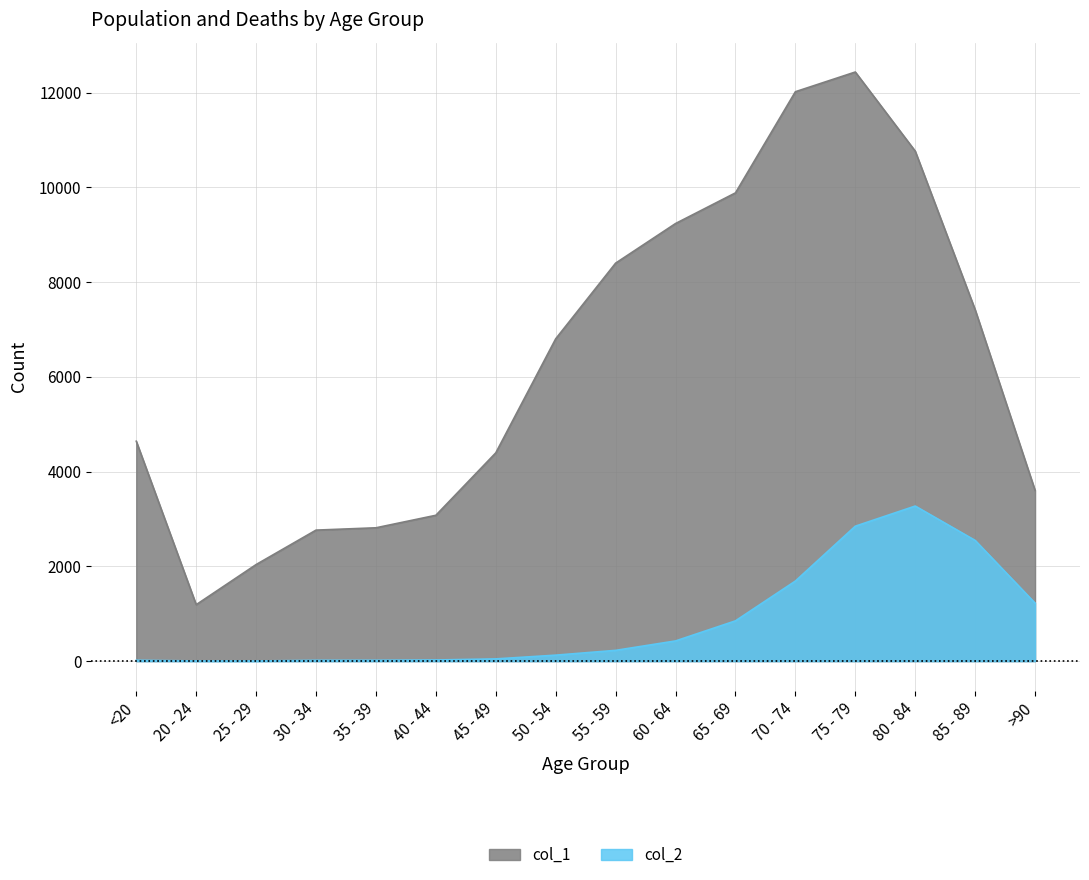

How many series are shown in this chart?

2